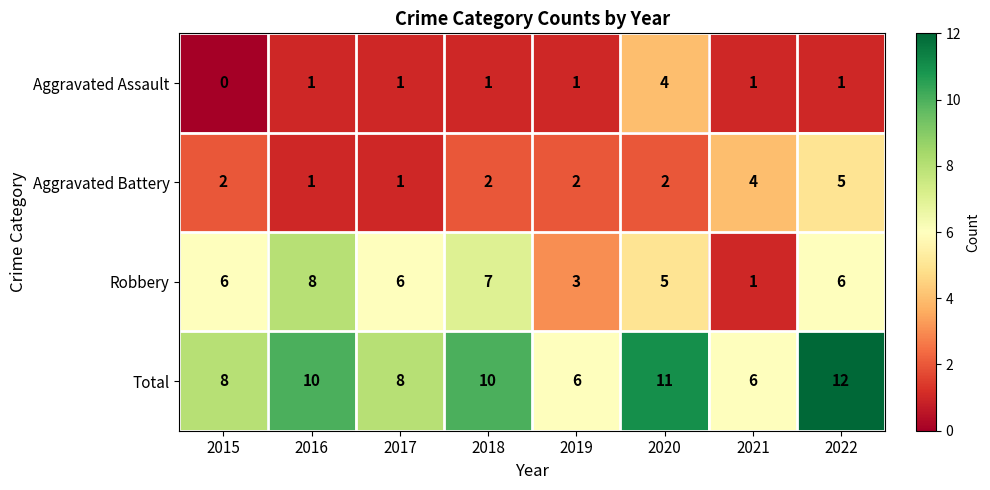

What is the difference between the maximum and second lowest values in the Total series?

6